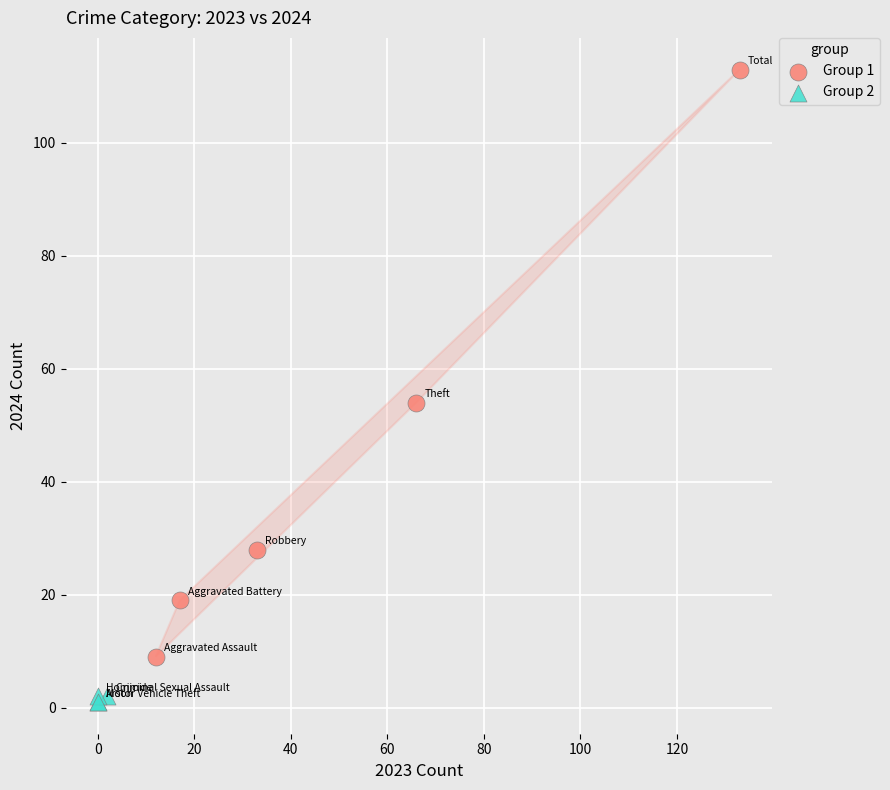

Which series contains the lowest Y value?

Group 2